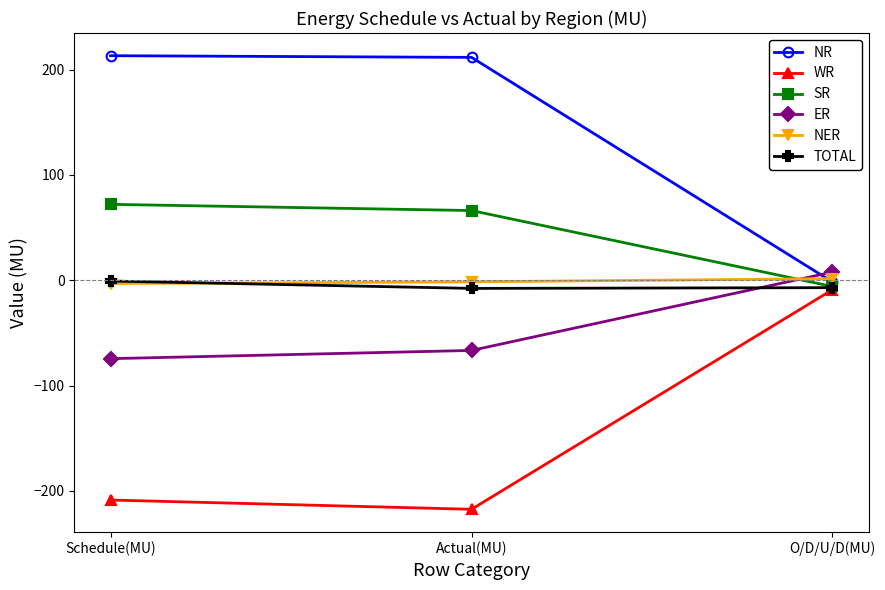

Is the value of SR at O/D/U/D(MU) greater than the value of ER at O/D/U/D(MU)?

No